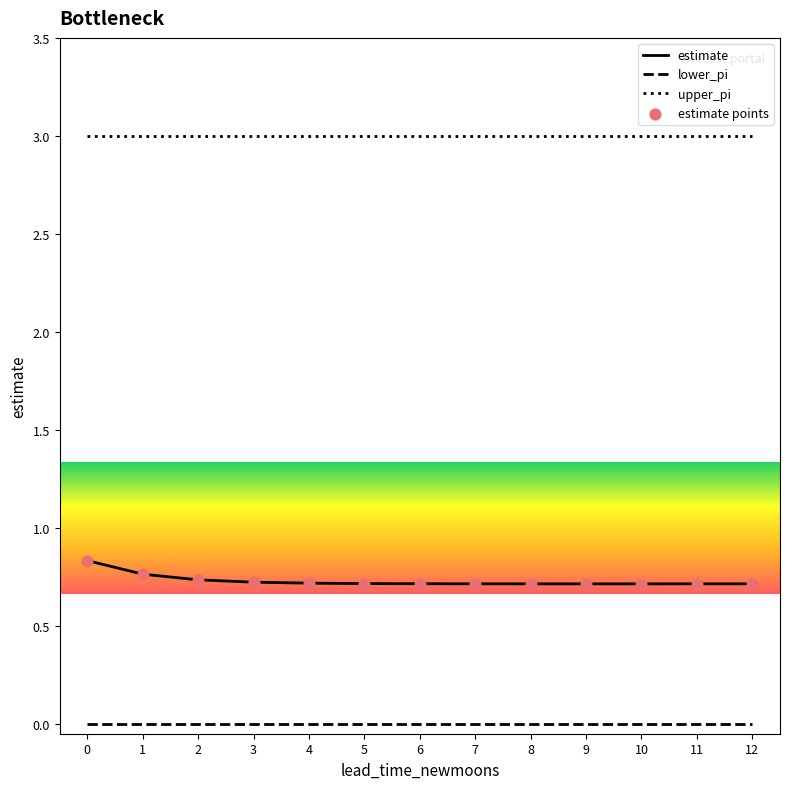

What is the difference between the highest and lowest values at 6?

3.0